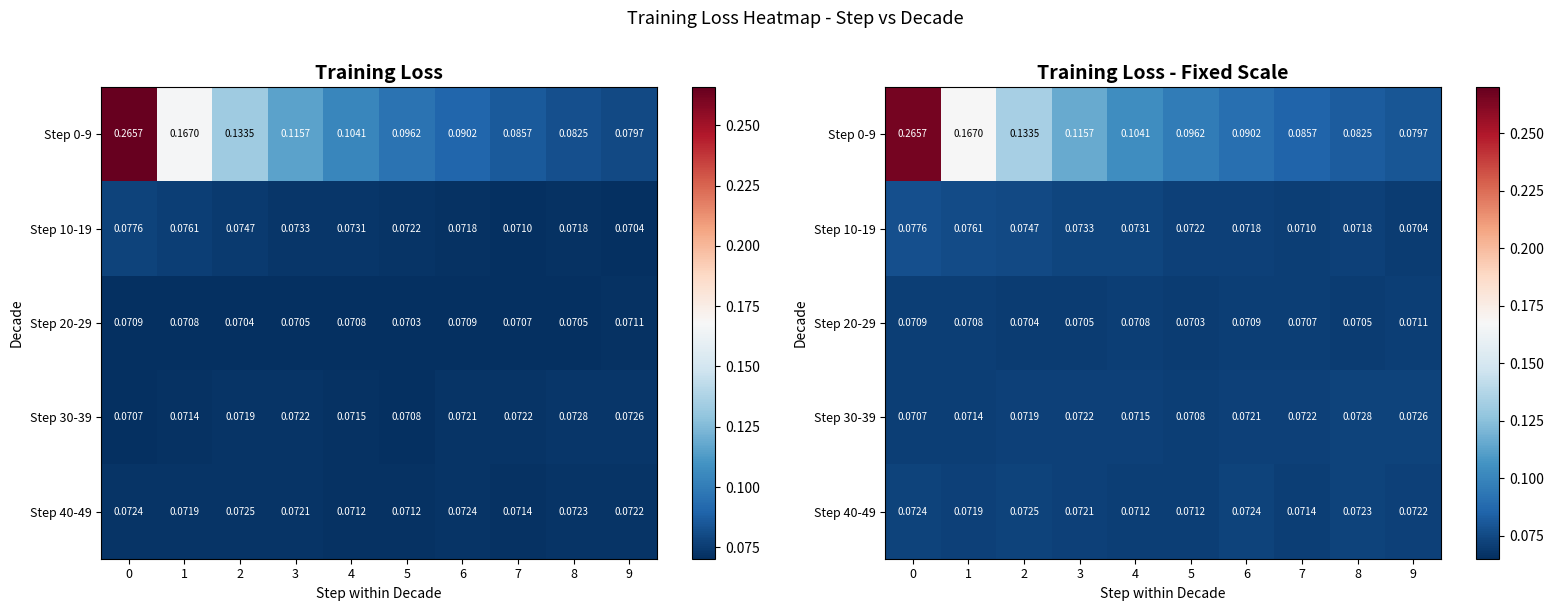

The value of Step 0-9 at 0 is 0.3. True or false?

True